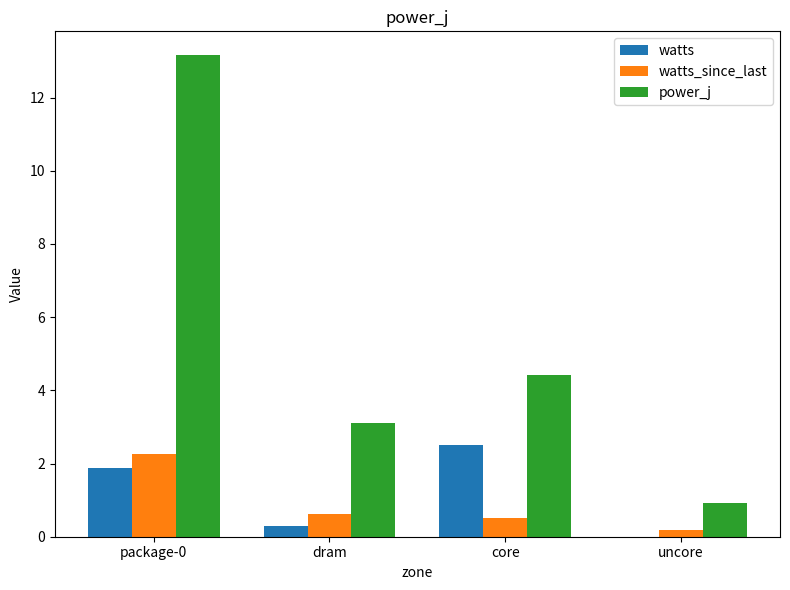

What is the approximate value of power_j at dram?

3.1